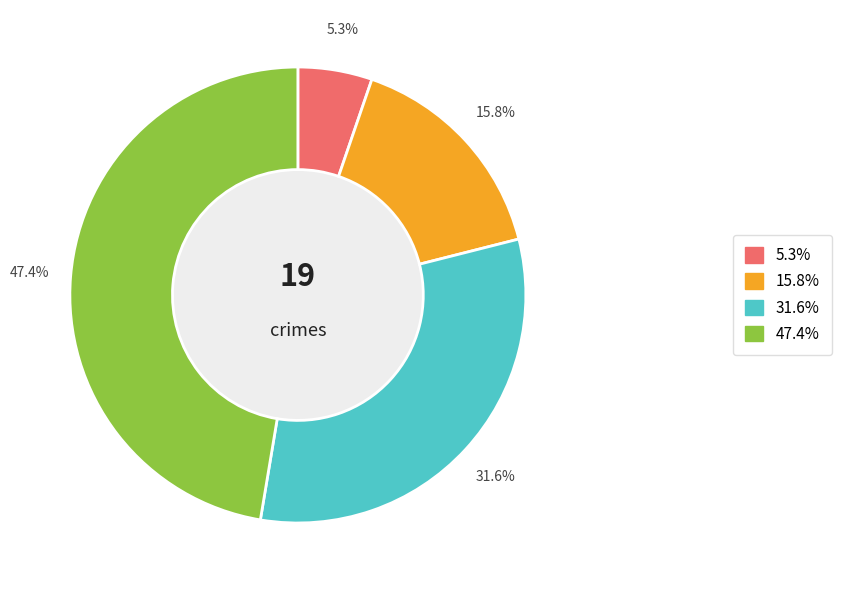

Does any single category account for the majority?

No